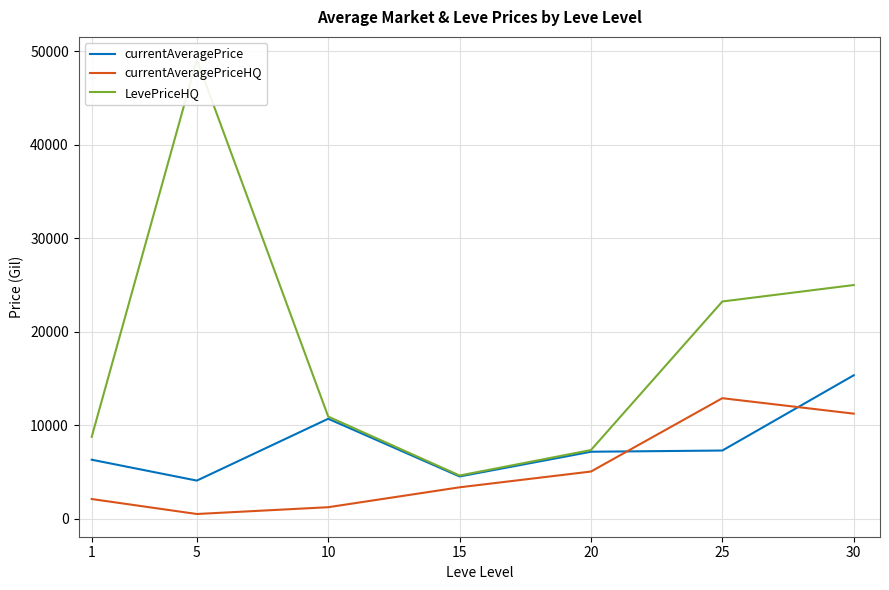

Is the value of LevePriceHQ at 30 greater than the value of currentAveragePrice at 10?

Yes